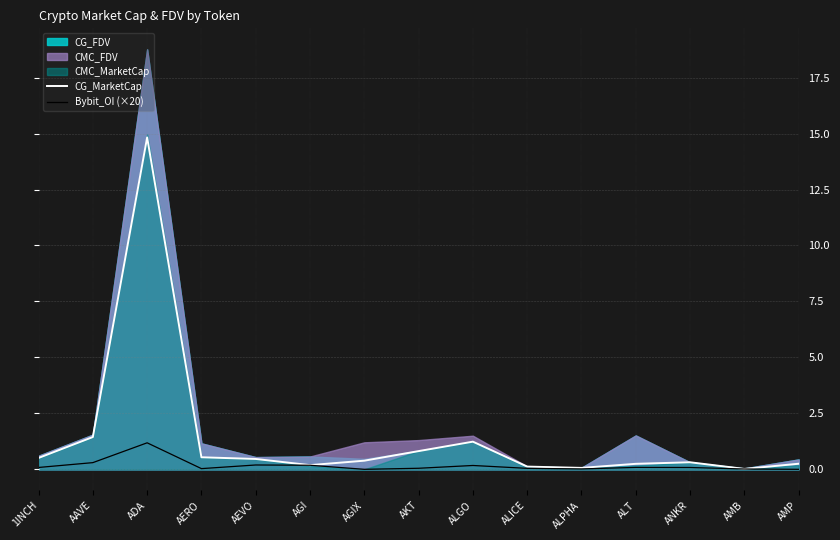

The value of CG_MarketCap at AKT is 0.8. True or false?

True